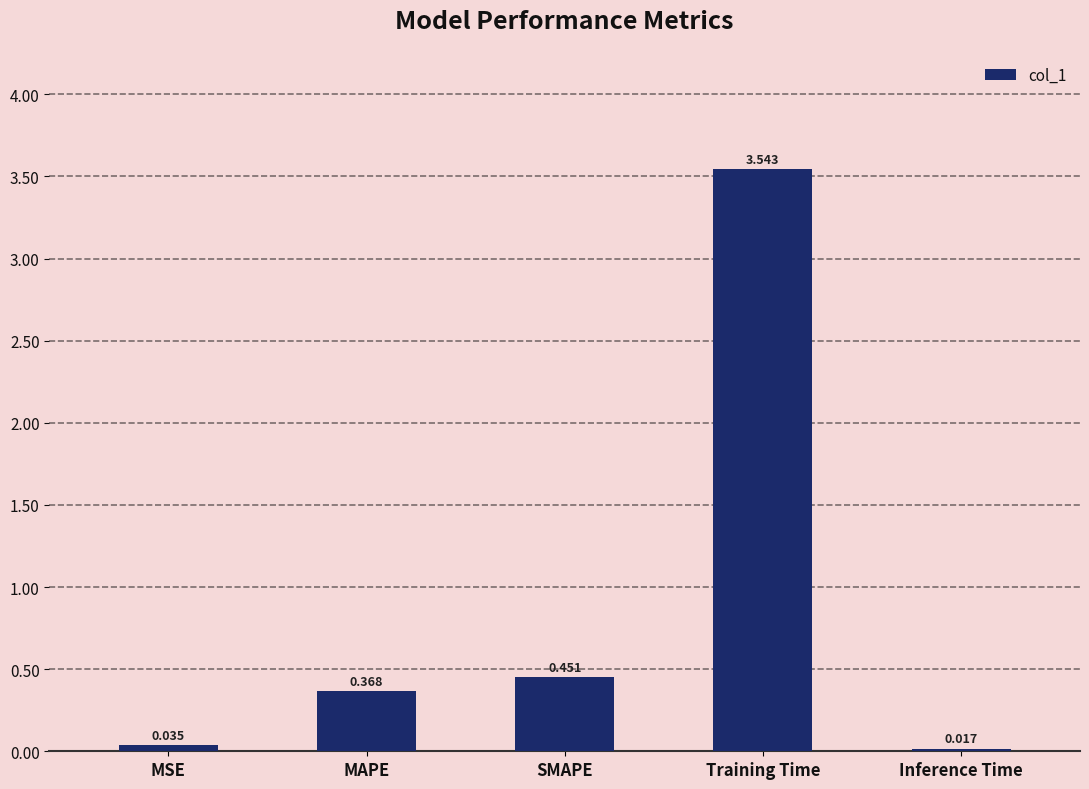

List the labels in order of value, largest first.

Training Time, SMAPE, MAPE, MSE, Inference Time